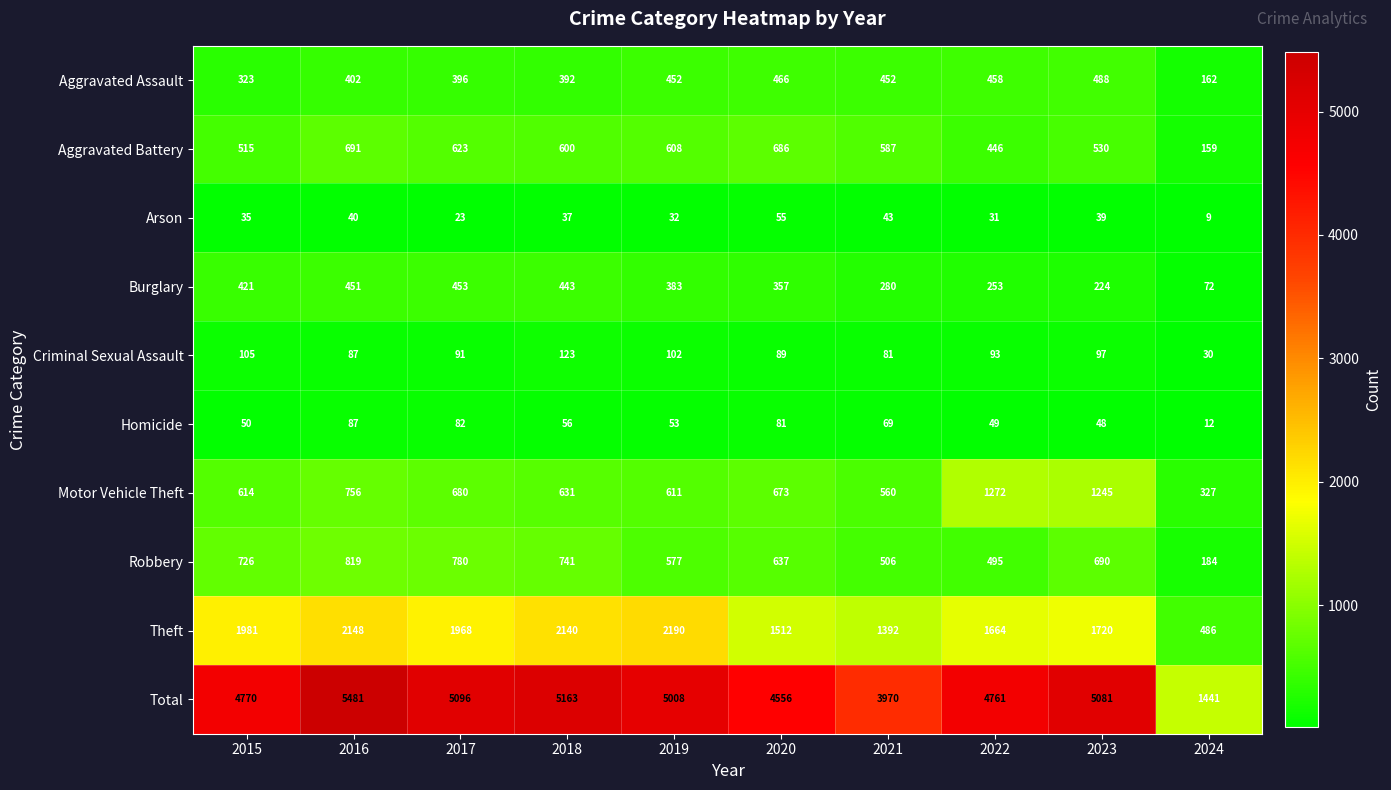

What is the sum of all Theft values?

17201